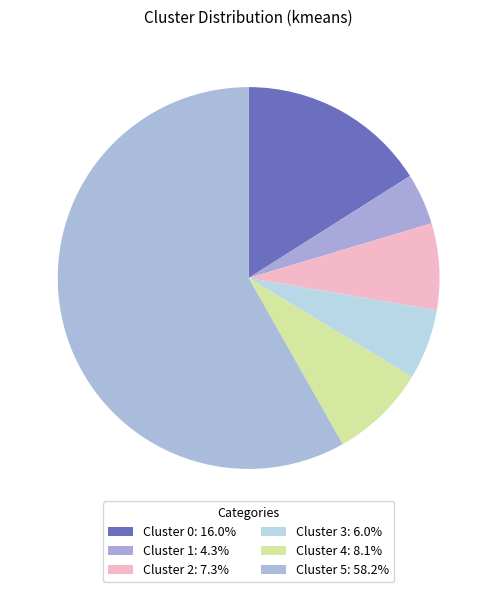

To the nearest percent, what is the difference between the largest and smallest slice percentages?

54%